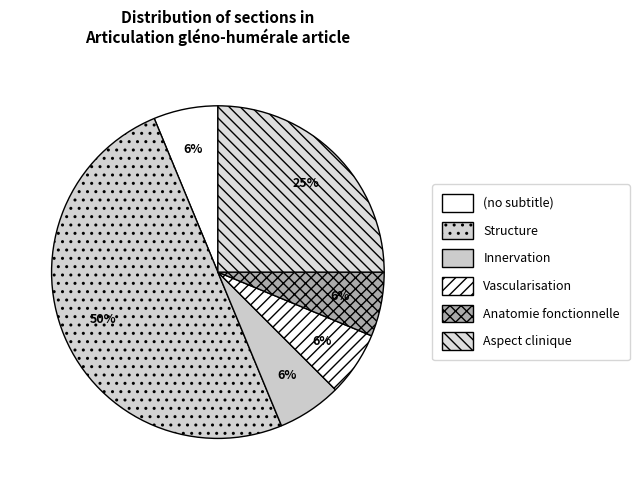

Count the number of slices in the pie.

6